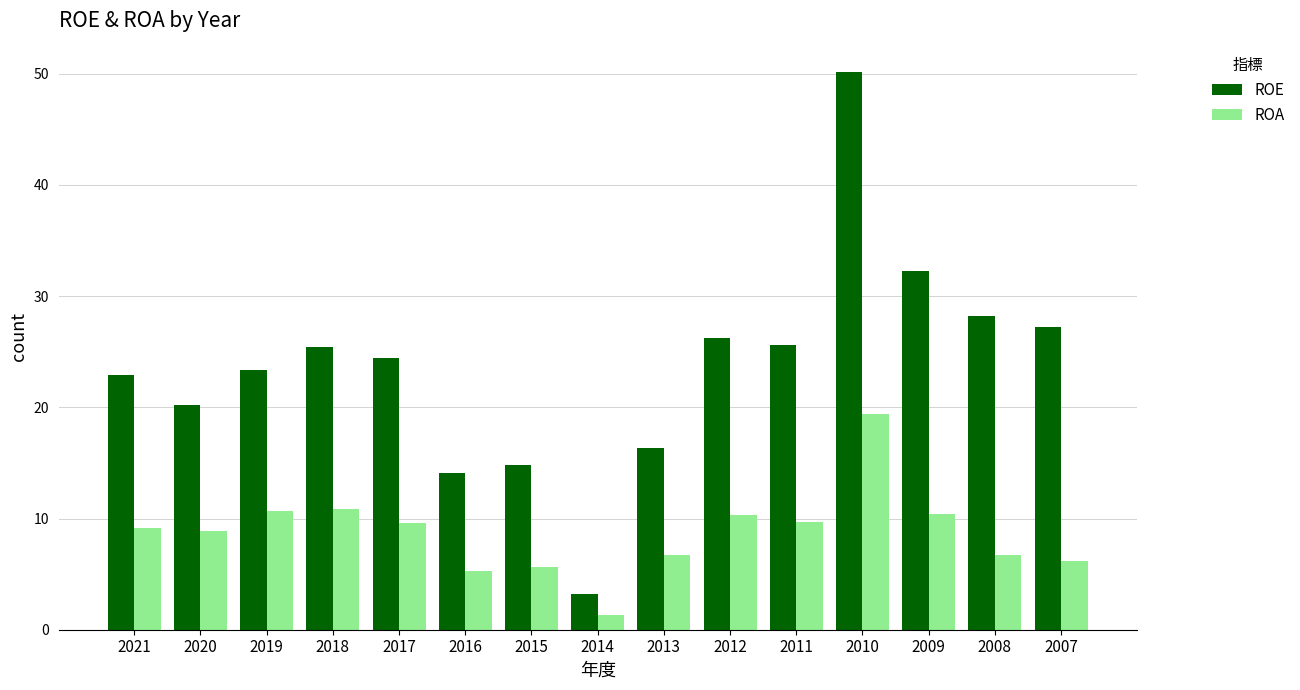

What is the difference between the maximum and minimum values in the ROA series?

18.1